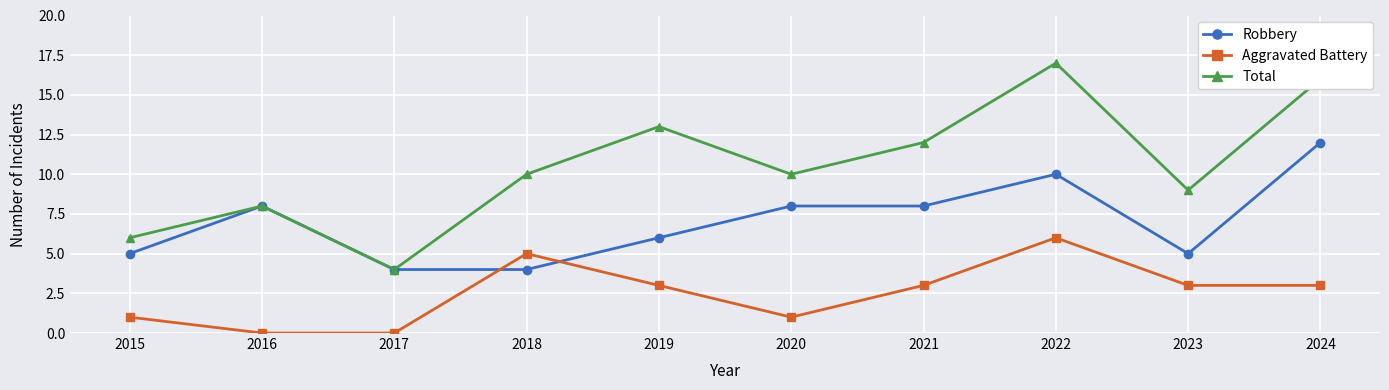

What is the lowest value of the Robbery series?

4